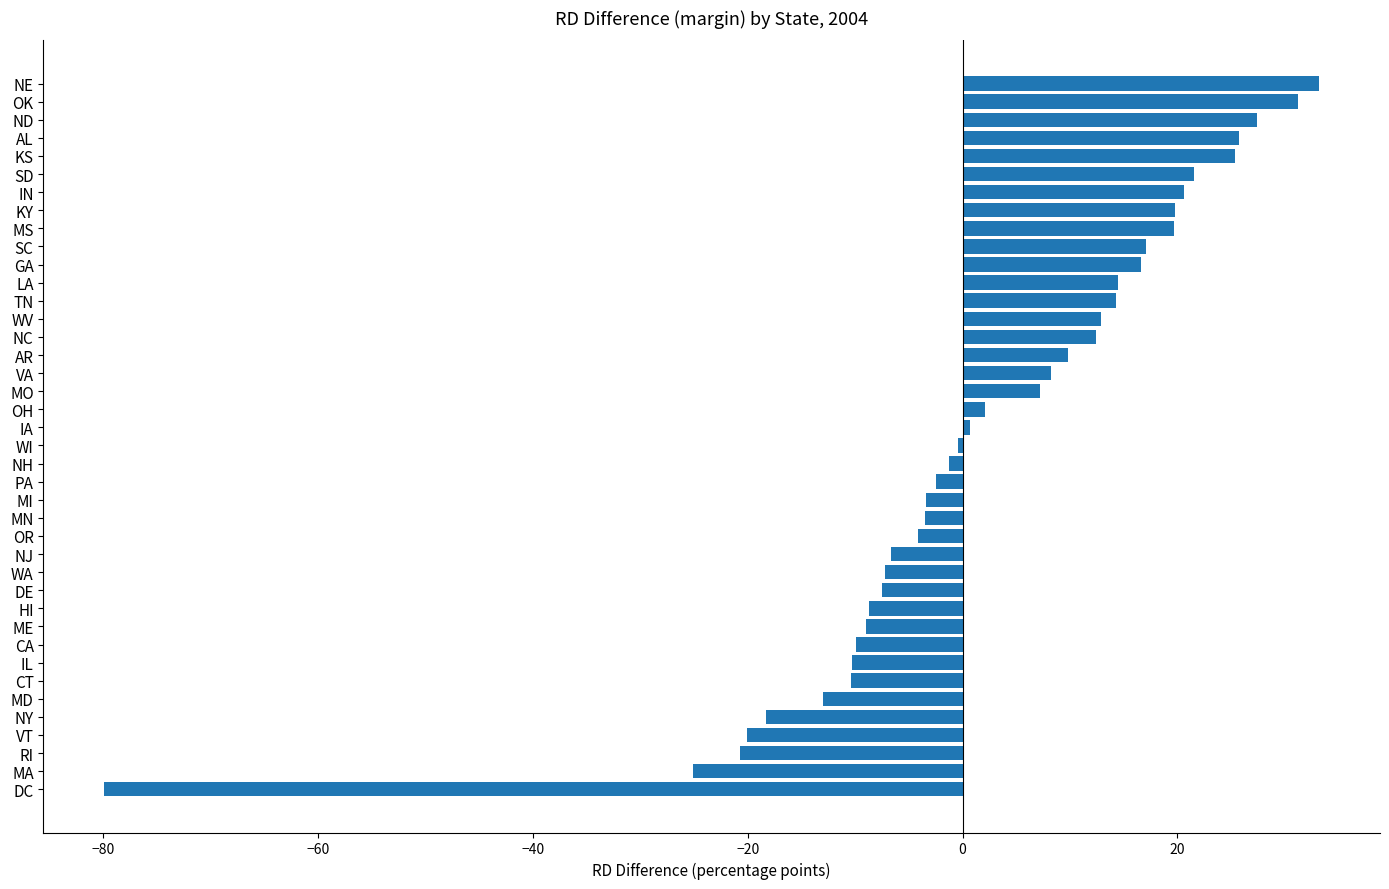

The chart shows a value of 54.6 at NE. True or false?

False